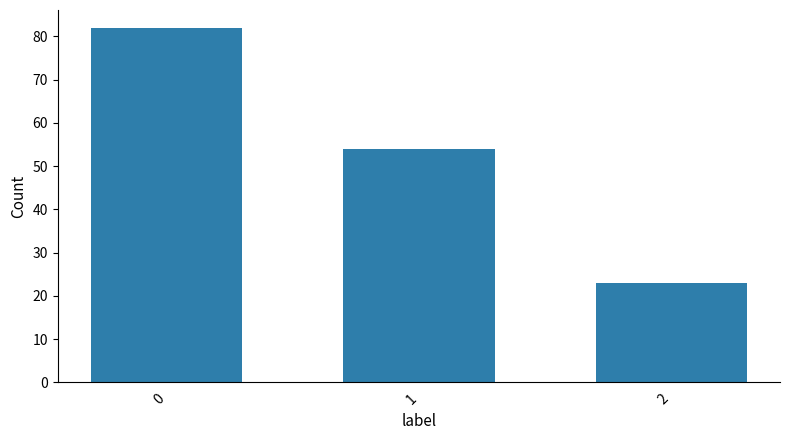

What is the maximum value shown in the chart?

82